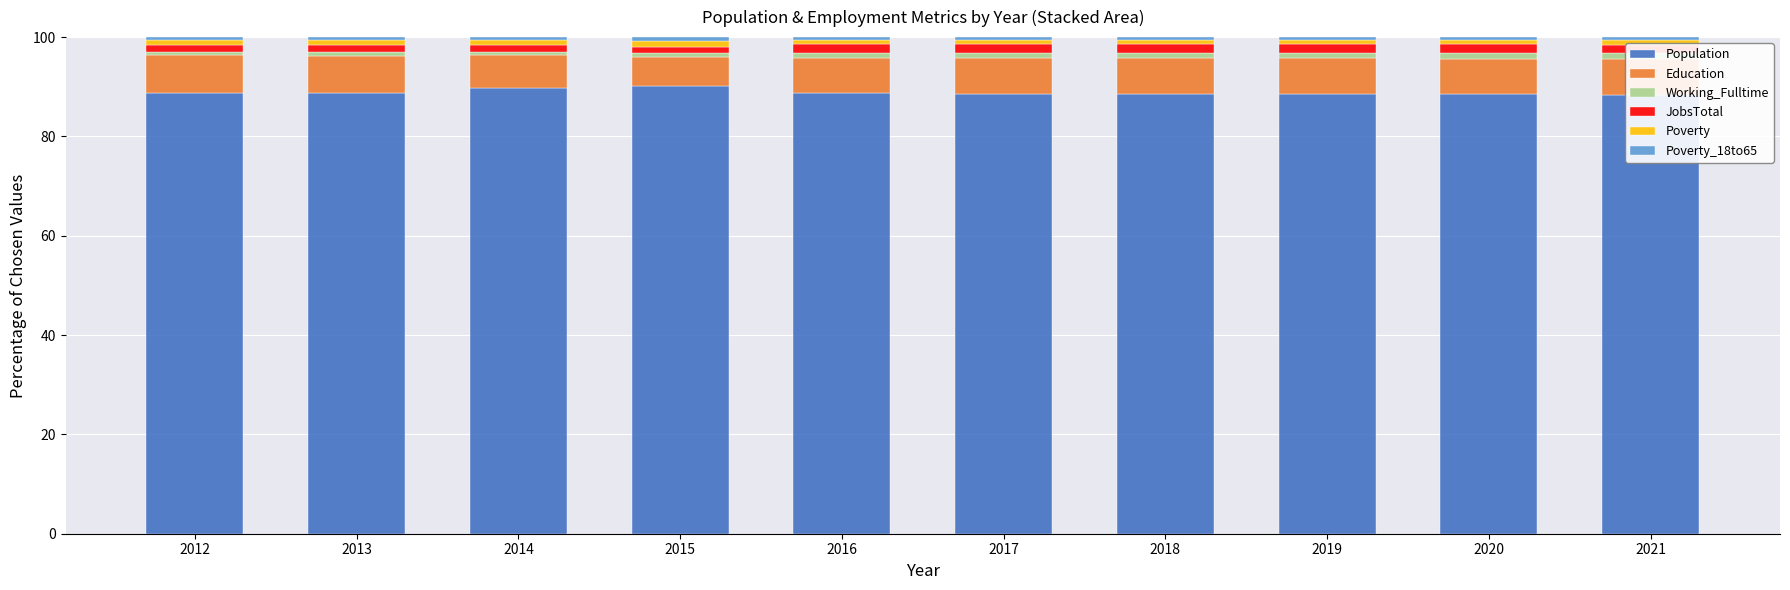

At which category is the sum across all series the highest?

2015